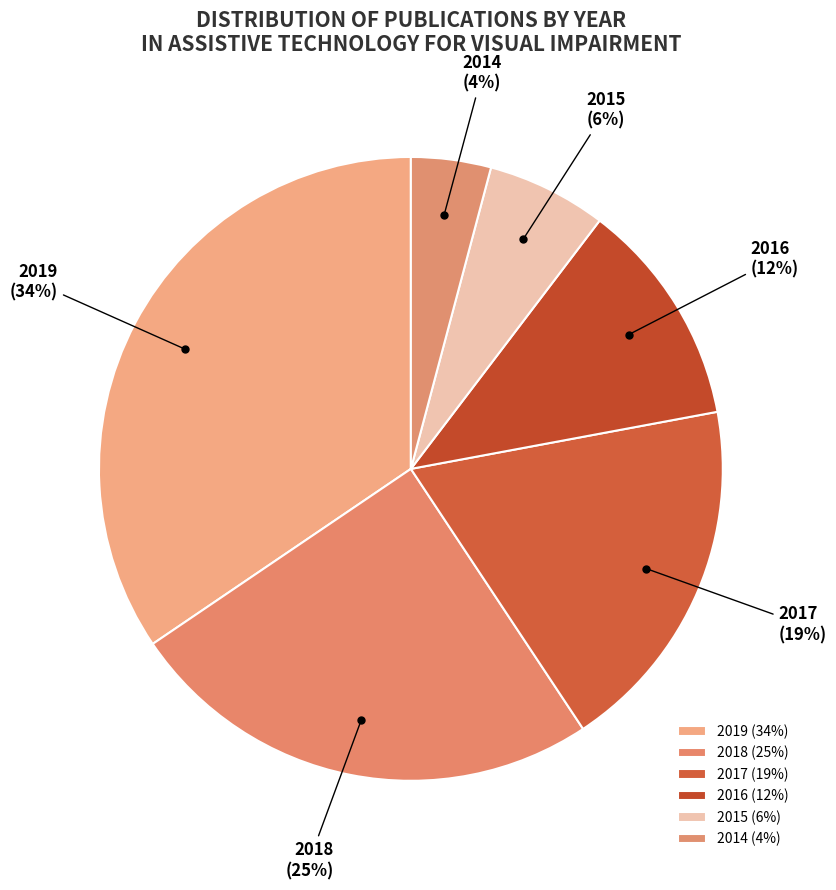

Is 2017 the majority of the pie?

No